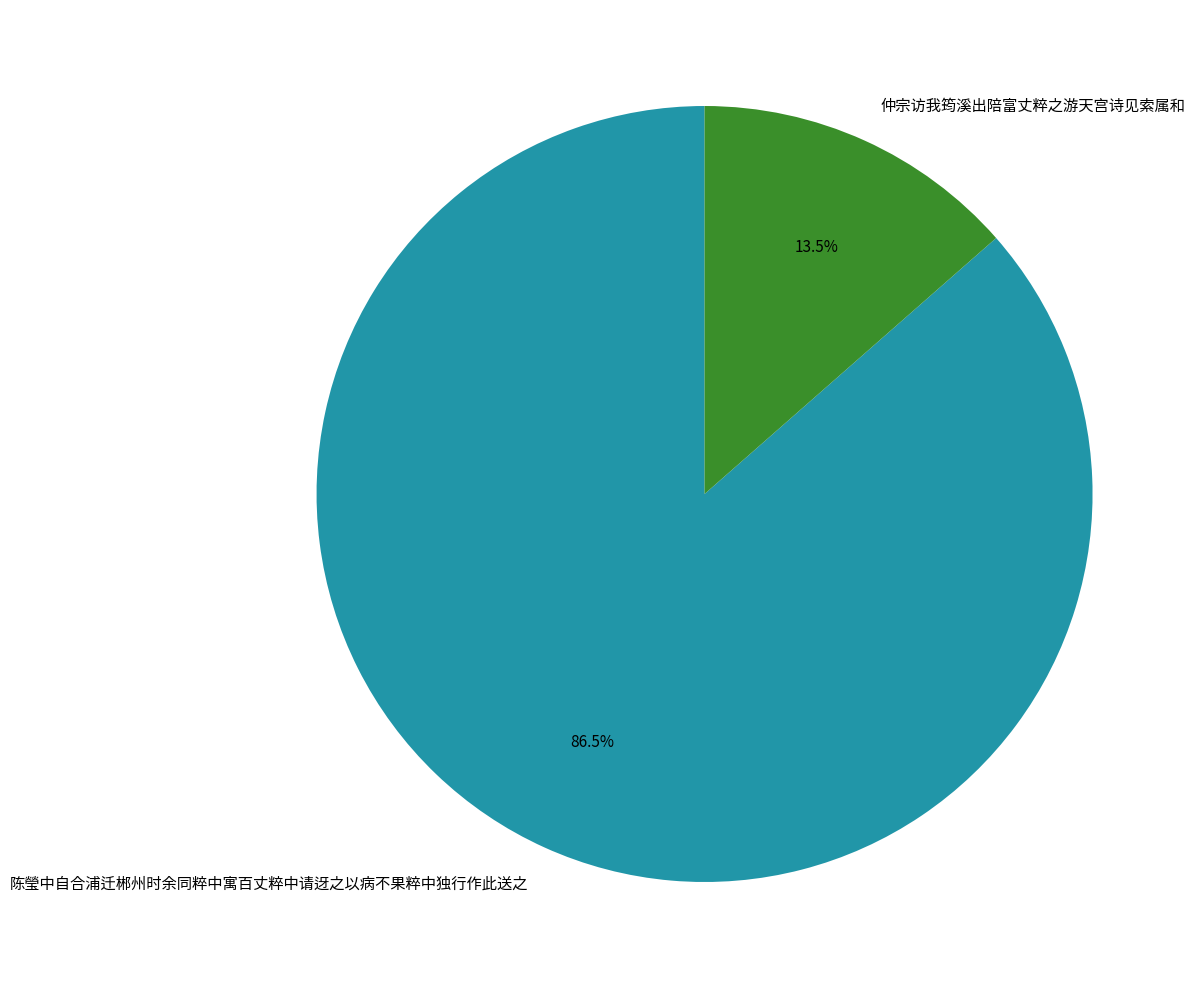

How many segments does this pie chart have?

2